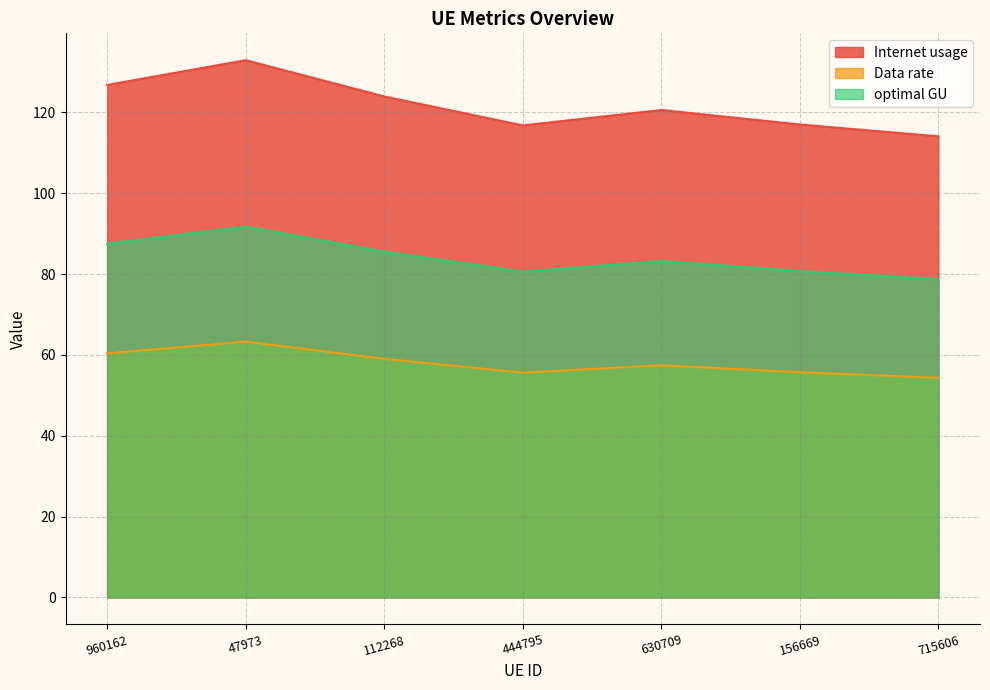

Where is the first local maximum for Internet usage?

47973